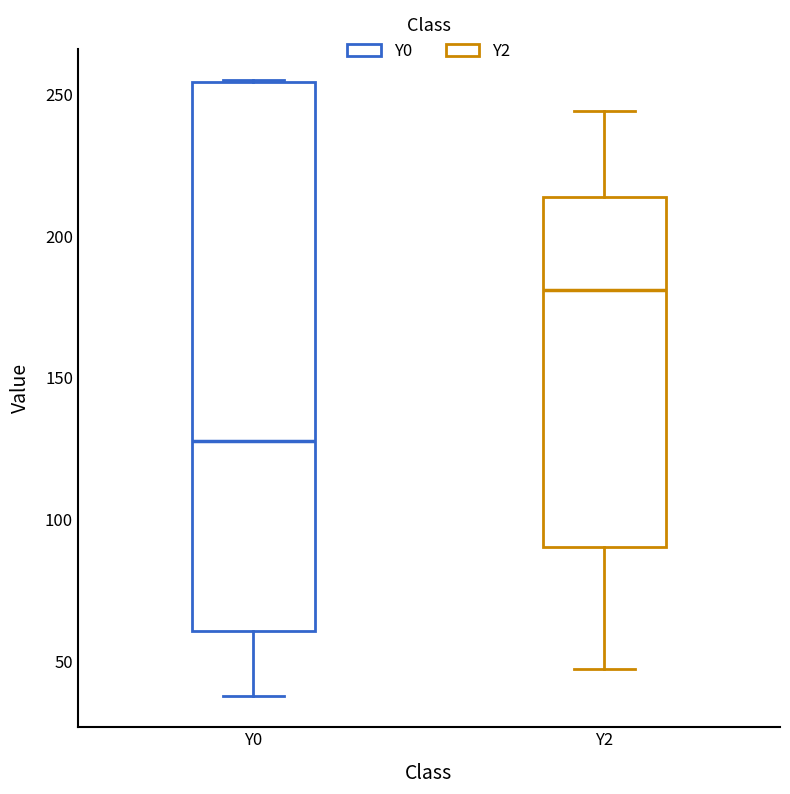

Reading left to right, read every box against the y-axis: the position of its median line, the range the box covers, and the ends of its whiskers. The values are not printed on the chart, so give them approximately, as read against the axis.

Y0: median 130, box 60 to 255, whiskers 40 to 255
Y2: median 180, box 90 to 215, whiskers 45 to 245